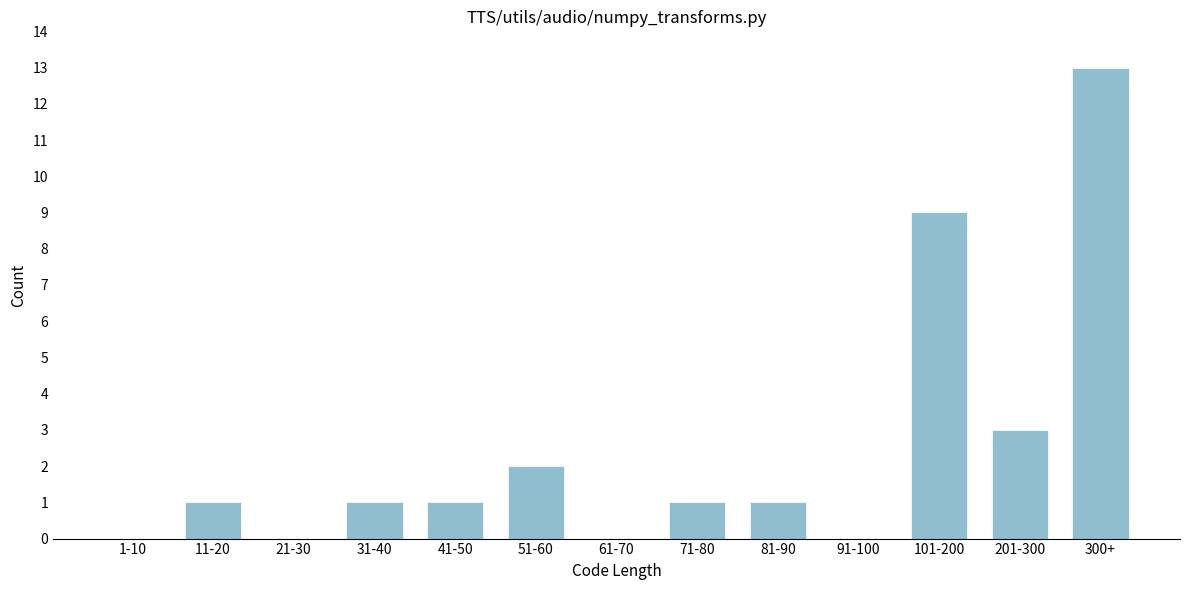

Reading left to right, extract all data points from this chart.

1-10=0	11-20=1	21-30=0	31-40=1	41-50=1	51-60=2	61-70=0	71-80=1	81-90=1	91-100=0	101-200=9	201-300=3	300+=13